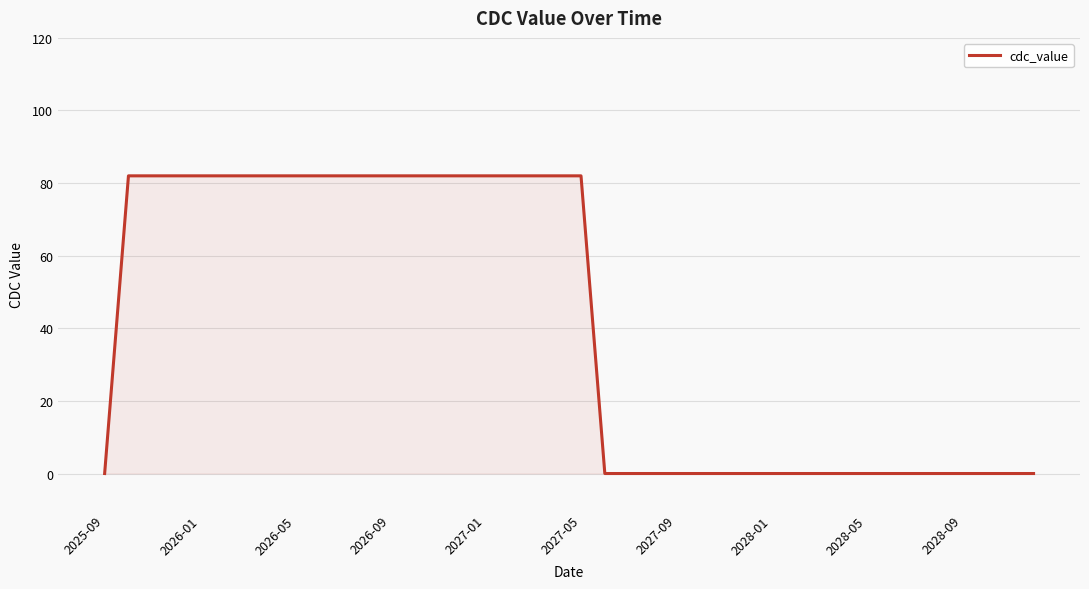

The value at 2028-05 is 0. True or false?

True